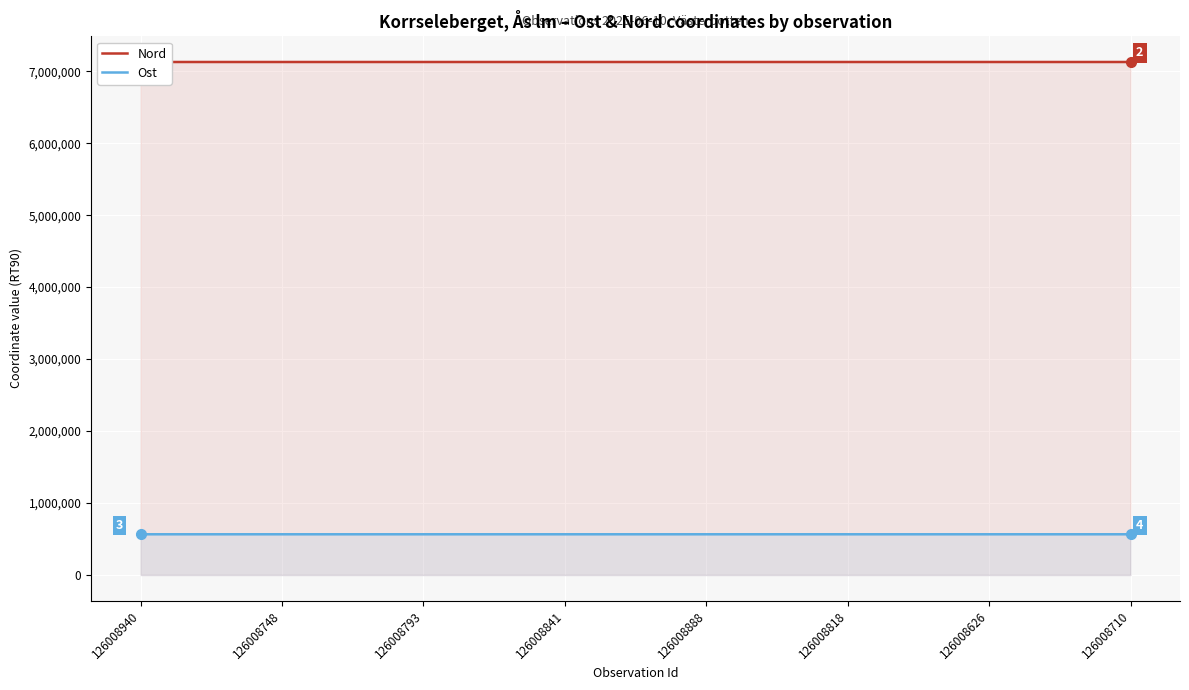

What is the label of the 5th point from the left?

126008888